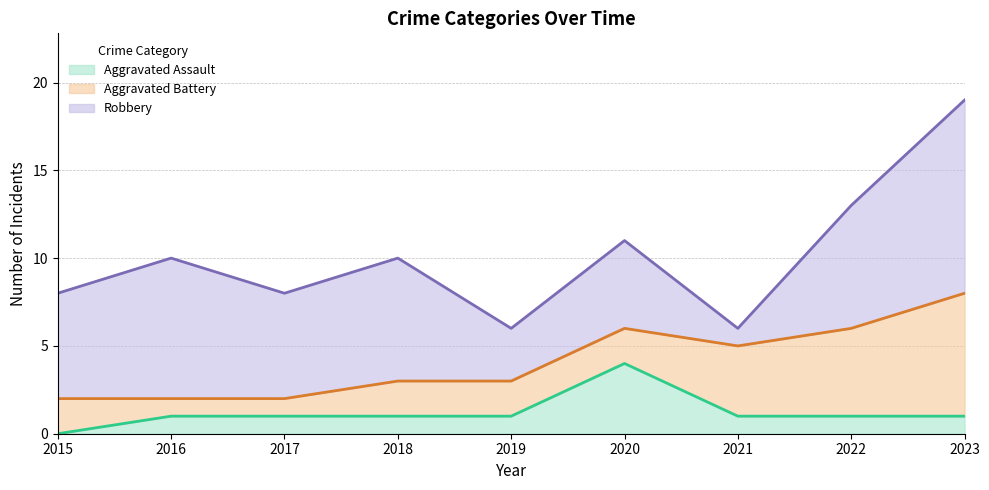

At how many categories does at least one series exceed 2?

9